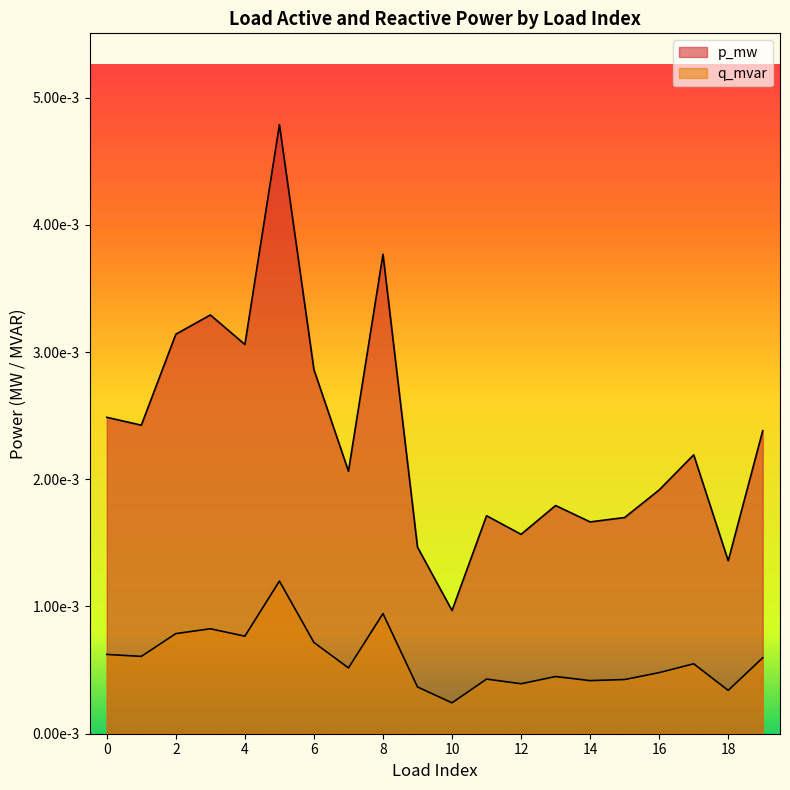

Count the p_mw values in the range 0 to 1.

20